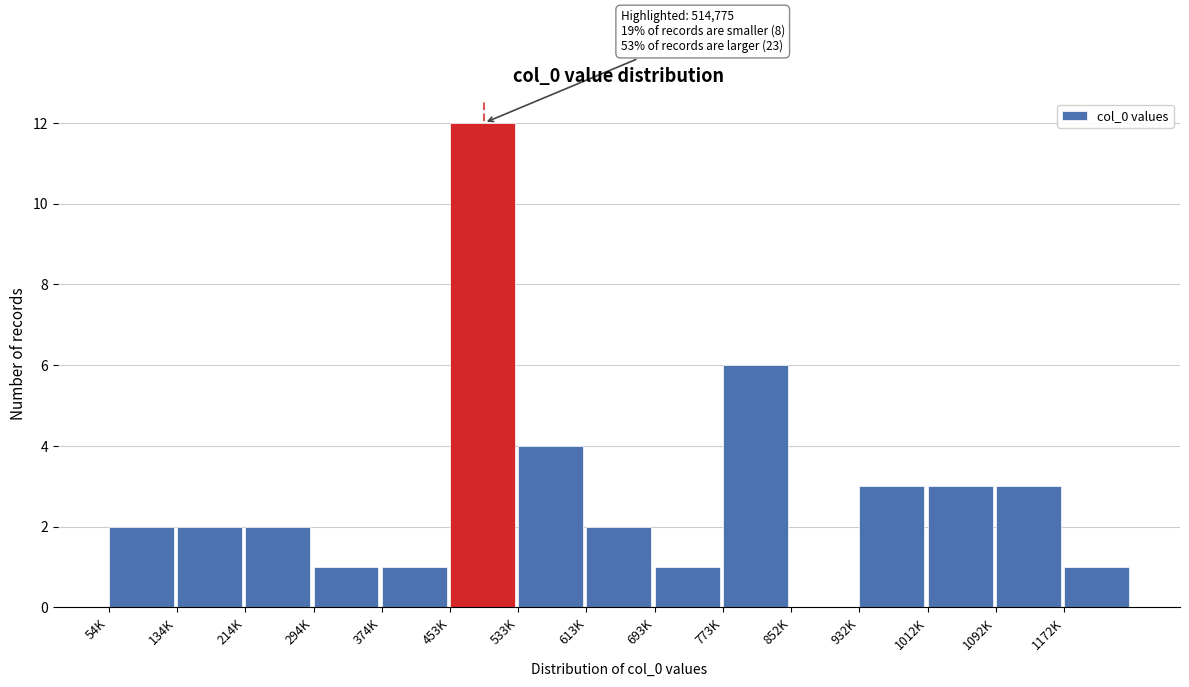

Reading left to right, what are all the values shown in this chart?

54K=2	134K=2	214K=2	294K=1	374K=1	453K=12	533K=4	613K=2	693K=1	773K=6	852K=0	932K=3	1012K=3	1092K=3	1172K=1